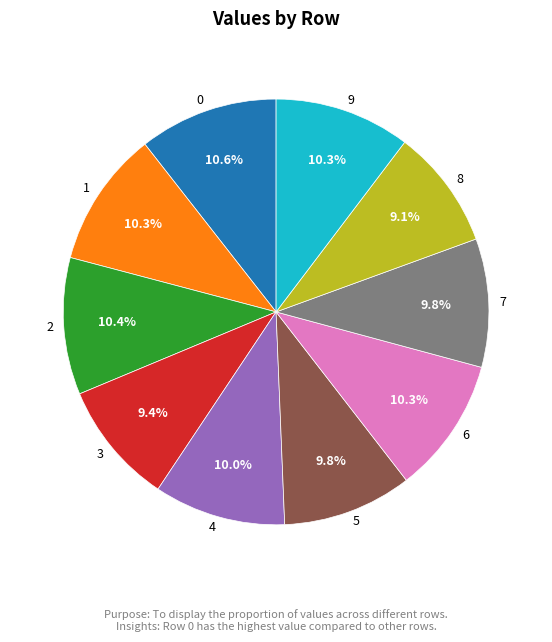

Is it true that 2 is 3% of the pie?

False